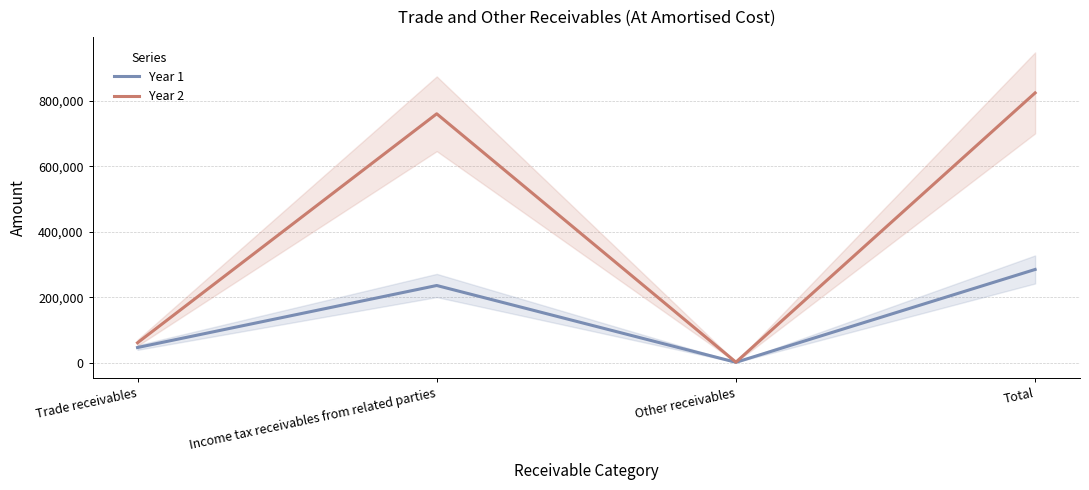

How many interior local valleys does the Year 2 series have?

1